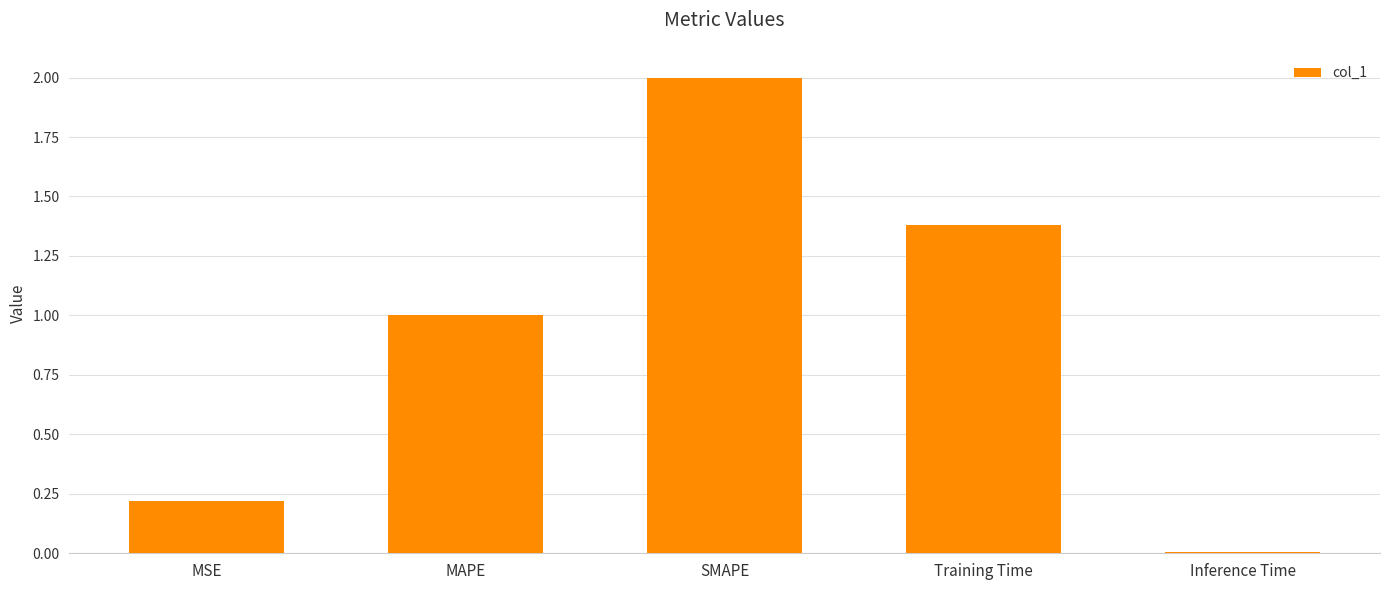

Is it true that the value at MSE is 0.3?

False